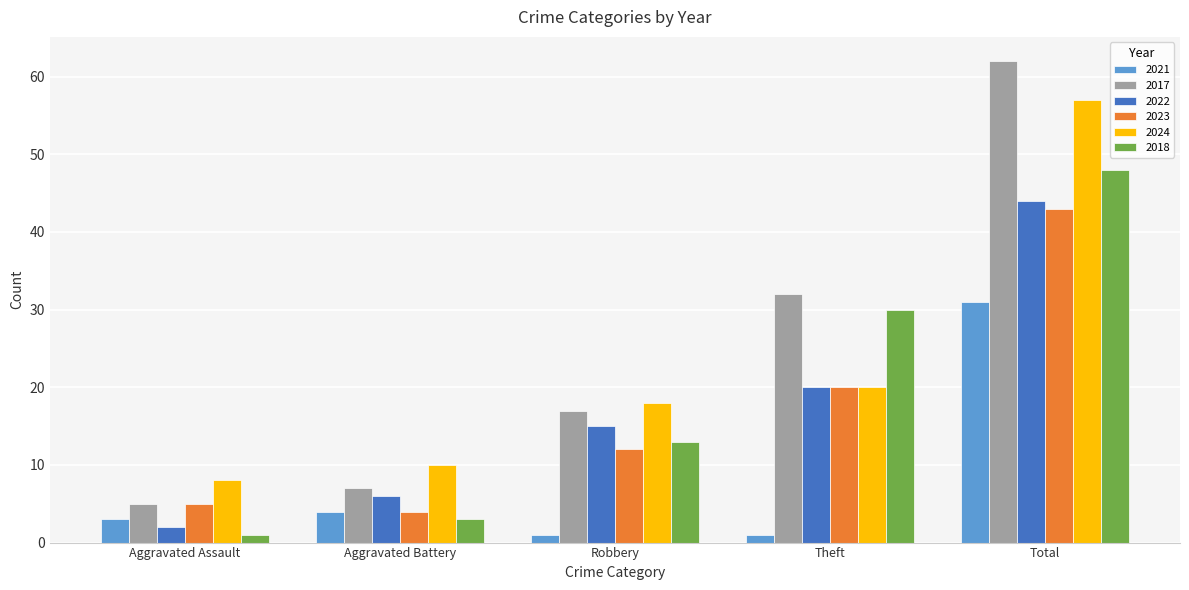

Count the number of categories in the chart.

5